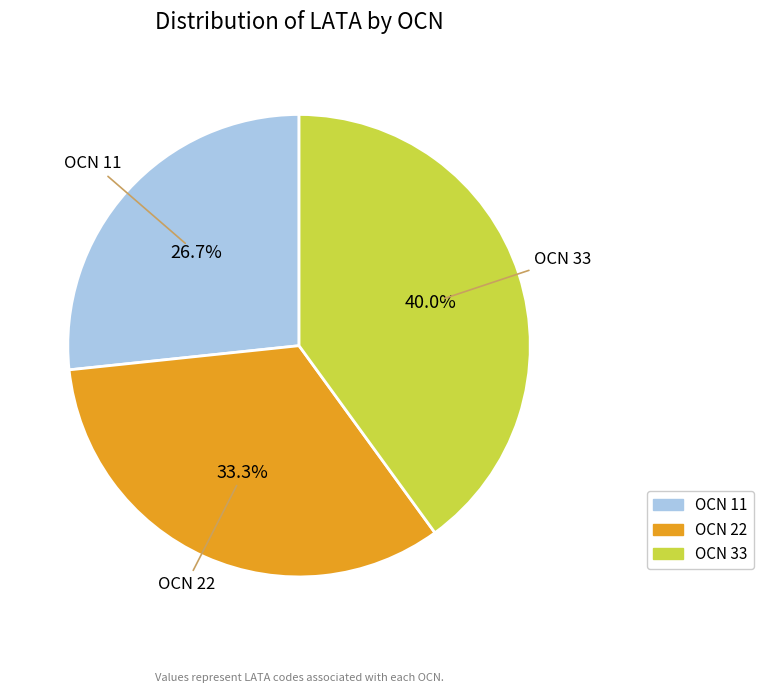

Rank the categories by value from highest to lowest.

OCN 33, OCN 22, OCN 11